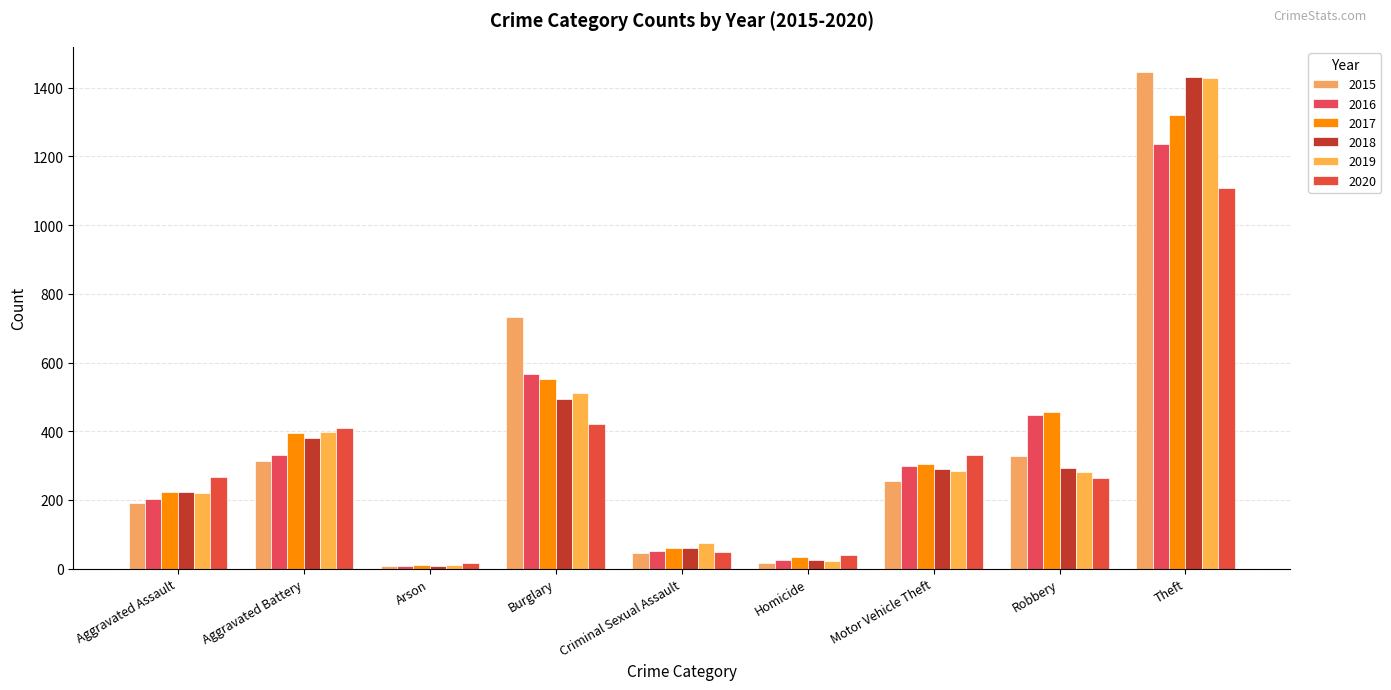

Is it true that 2015 equals 451 at Motor Vehicle Theft?

False